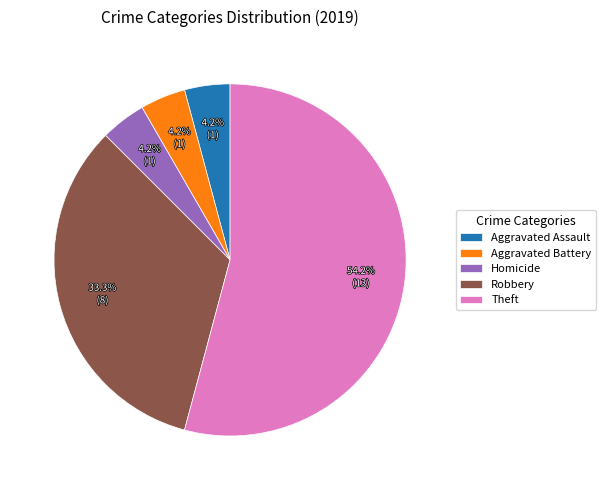

Approximately how many times larger is the value at Theft compared to Robbery?

1.6